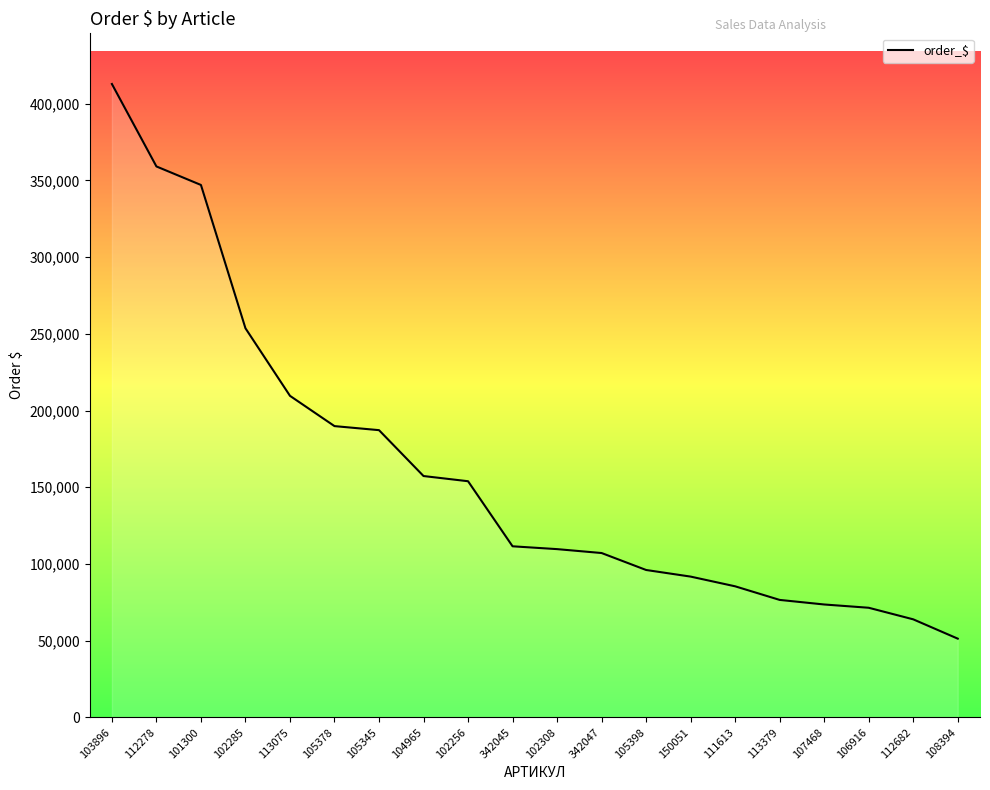

At which label does the data first exceed 111511?

103896